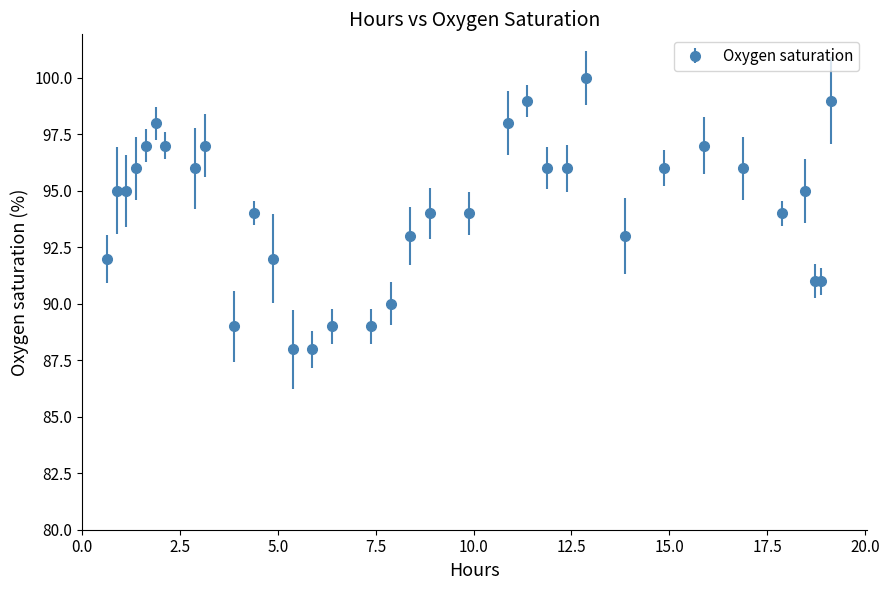

What is the value of the 2nd point from the left?

95